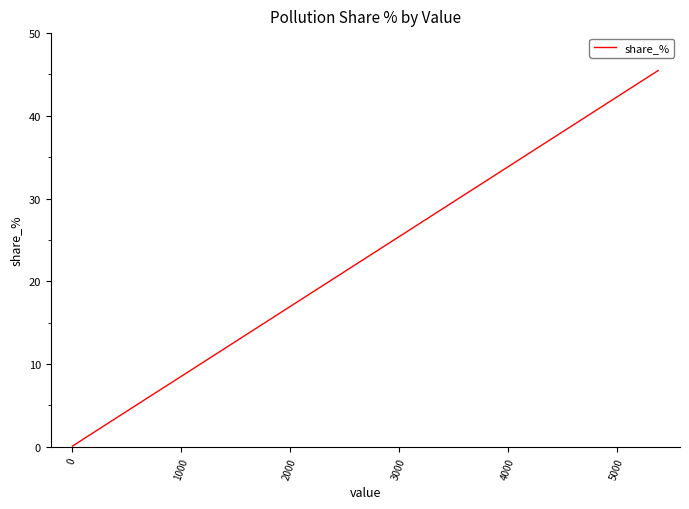

What is the smallest value displayed?

0.1